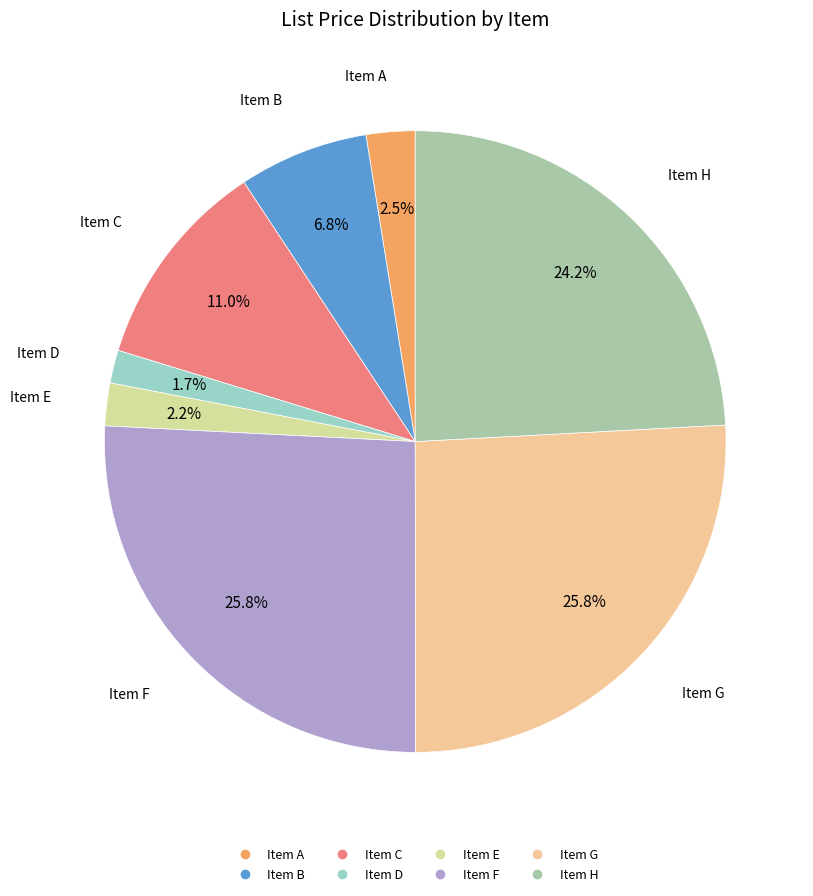

To the nearest percent, what is the combined percentage of Item F and Item E?

28%